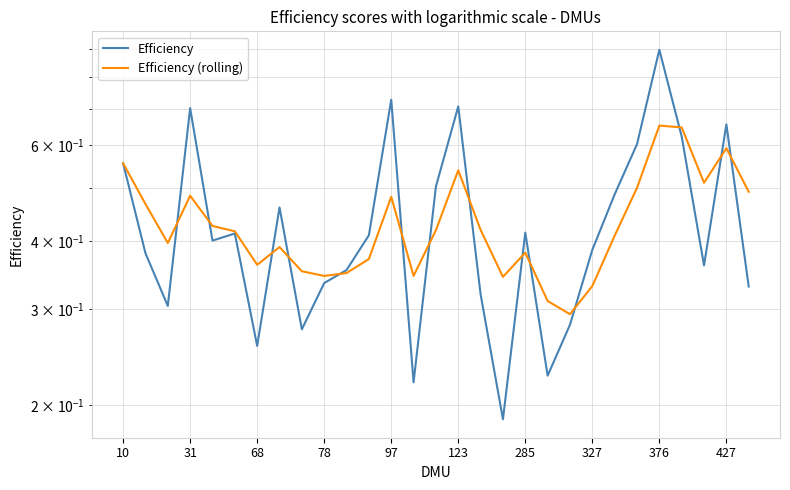

In Efficiency (rolling), how many points are higher than both neighbors (excluding endpoints)?

7